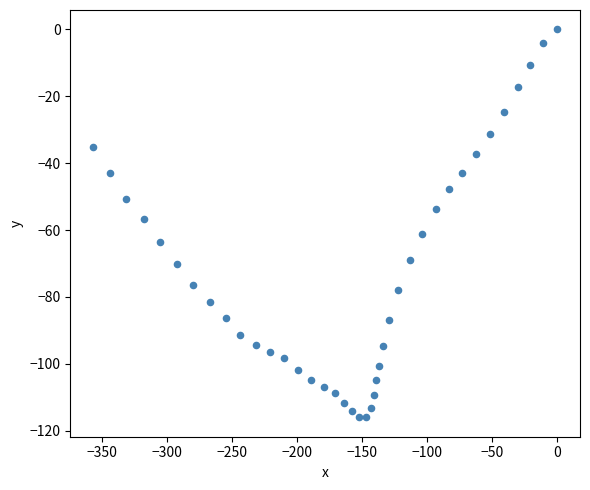

What Y value in the scatter plot is closest to -58?

-56.6